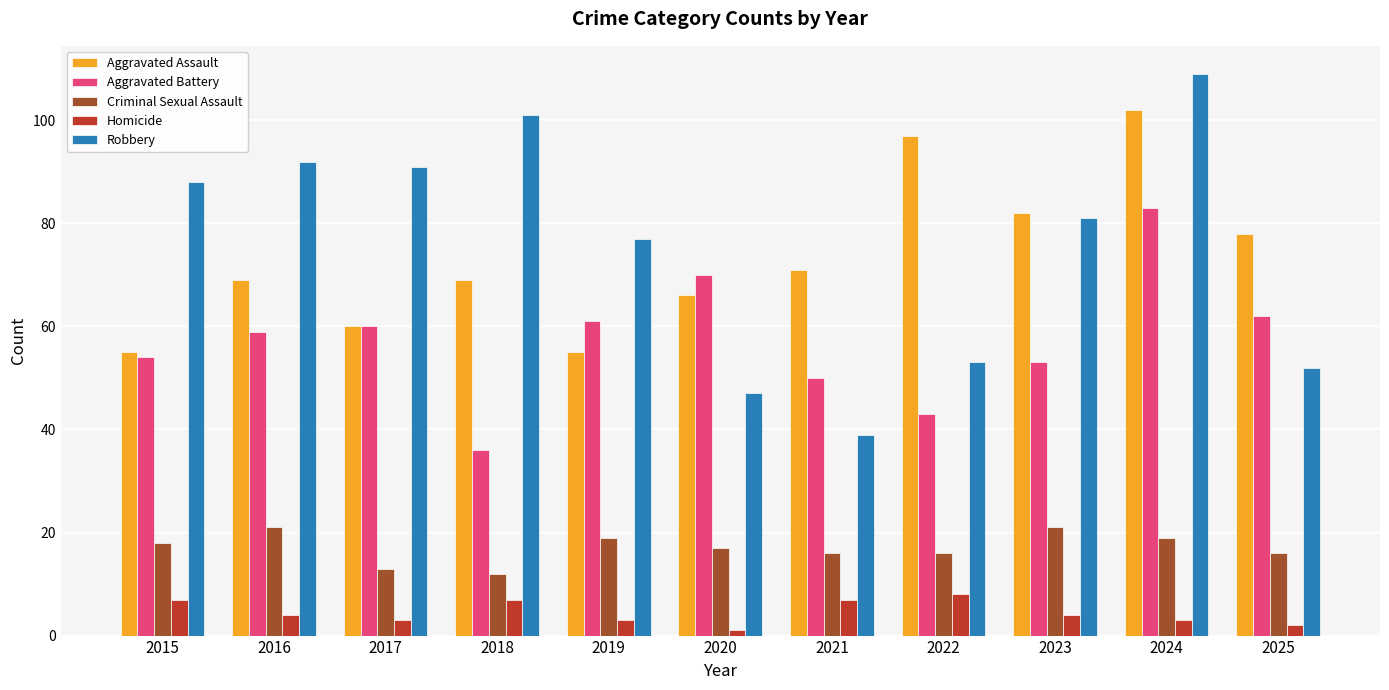

What is the approximate value of Criminal Sexual Assault at 2021?

16